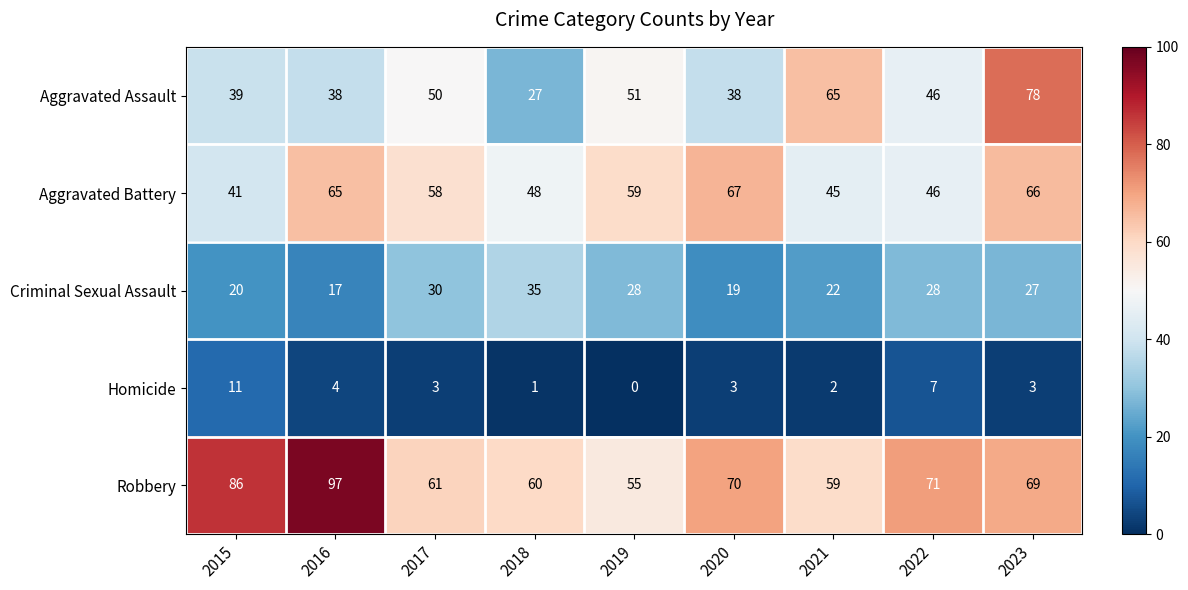

What is the difference between the highest and lowest values at 2019?

59